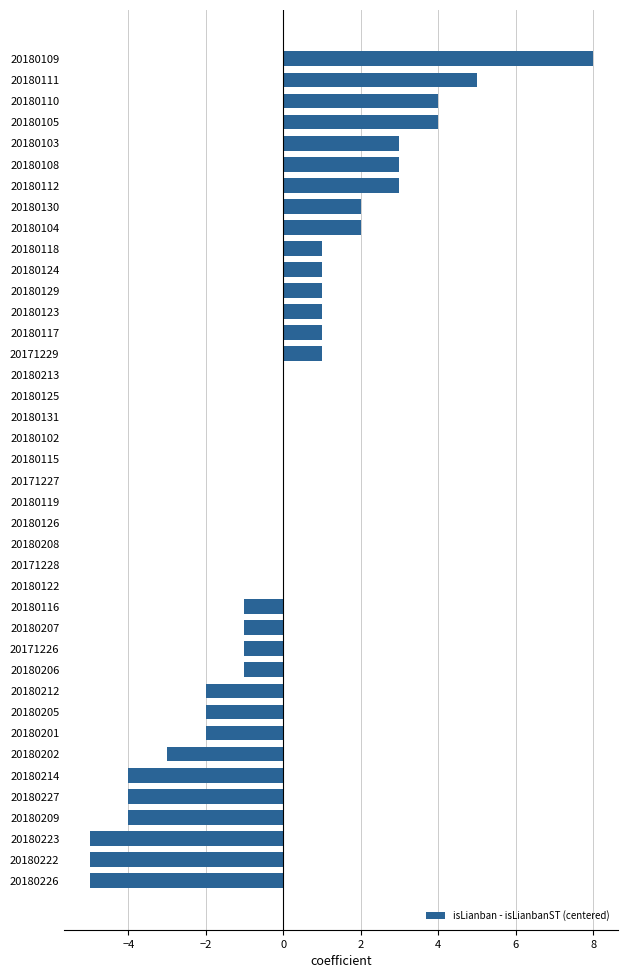

Which label corresponds to the largest value in the chart?

20180109